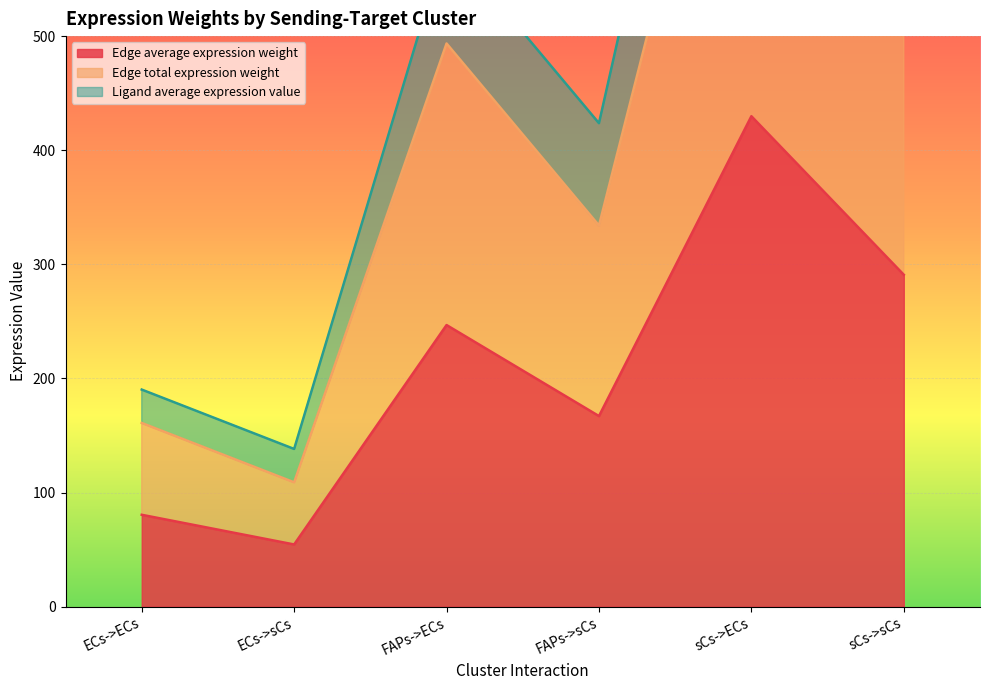

True or false: Edge average expression weight and Edge total expression weight cross at least once.

False